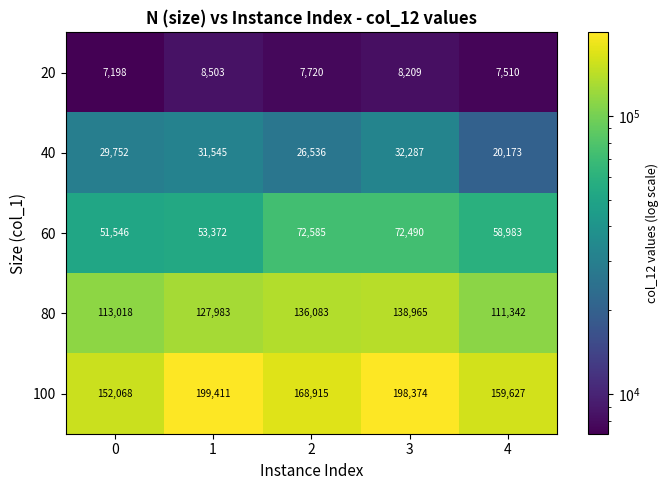

True or false: 60 has a value of 25319 at 4.

False